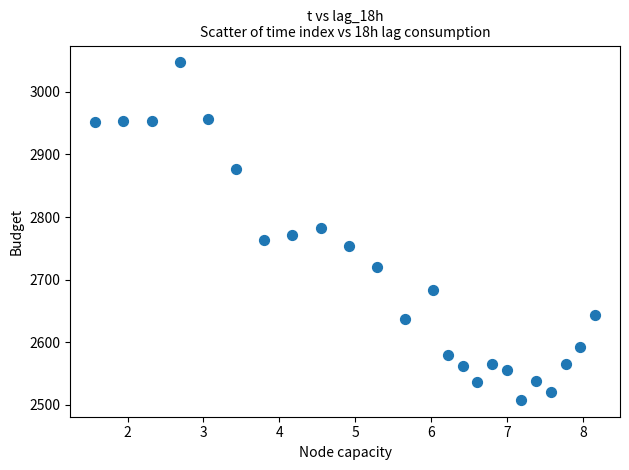

What is the range of Y values (max minus min)?

539